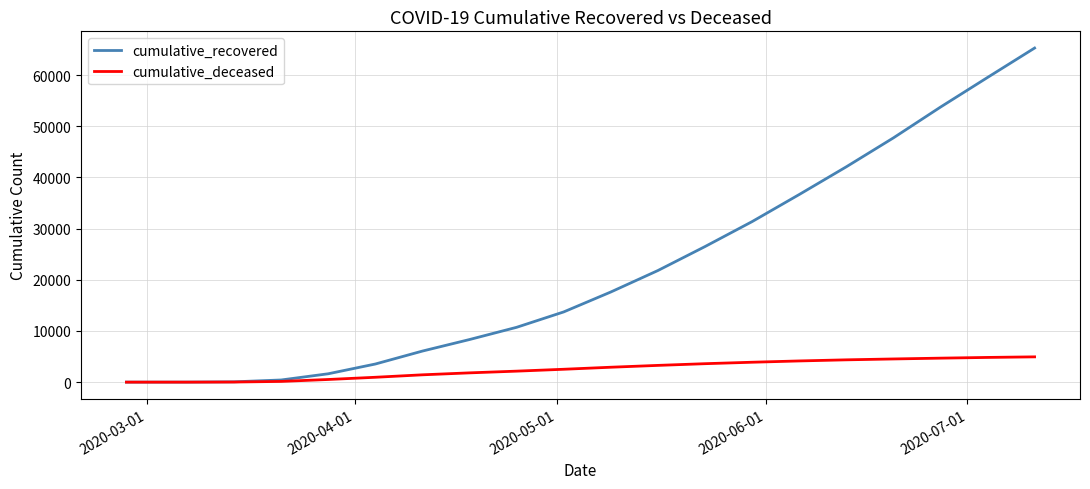

Rank the series by their maximum value, from lowest to highest.

cumulative_deceased, cumulative_recovered